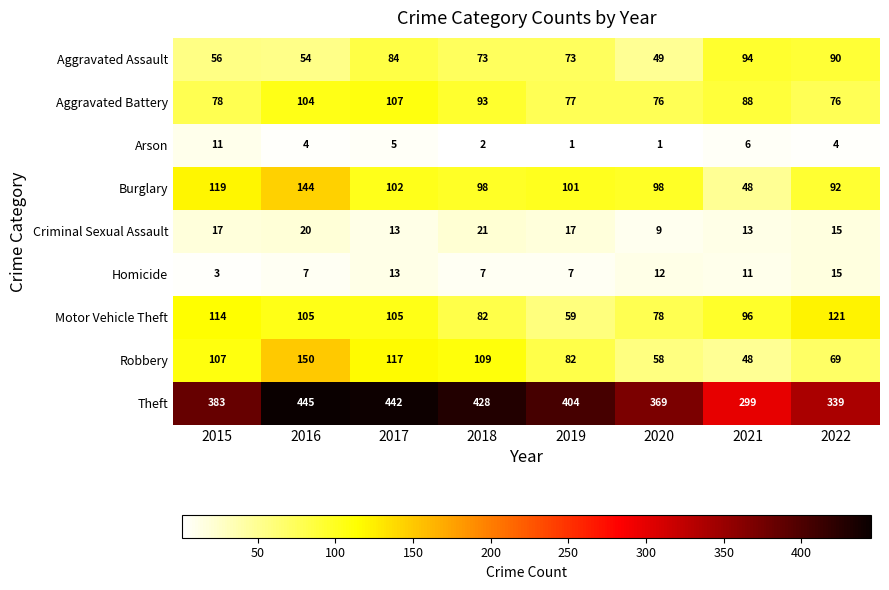

Count the Arson values in the range 2 to 6.

5